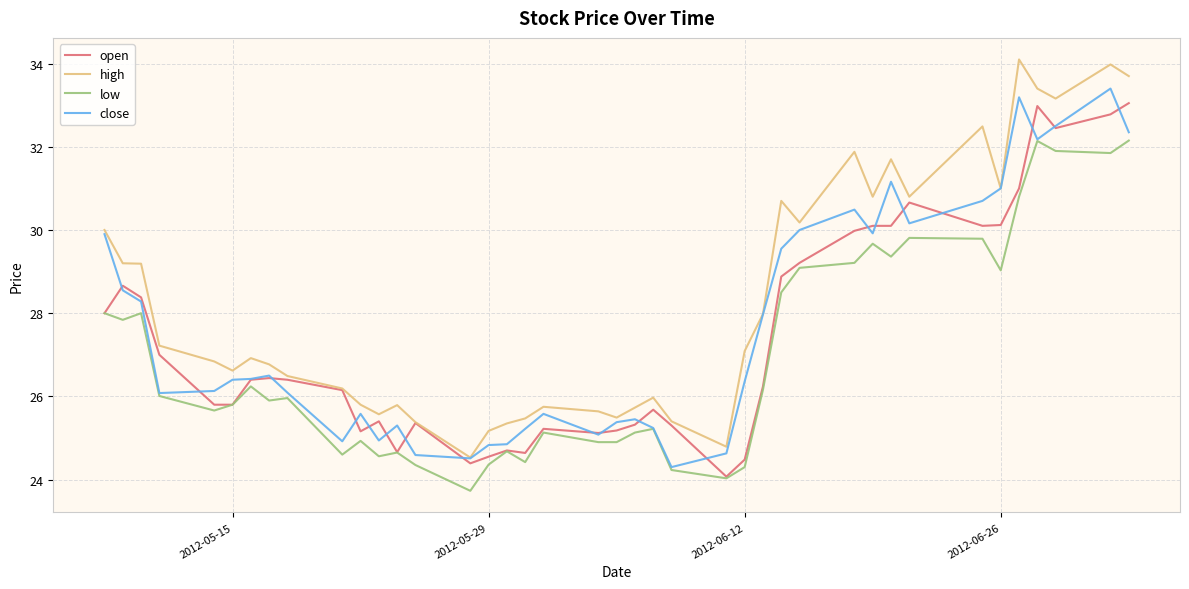

Count the number of data series in this chart.

4